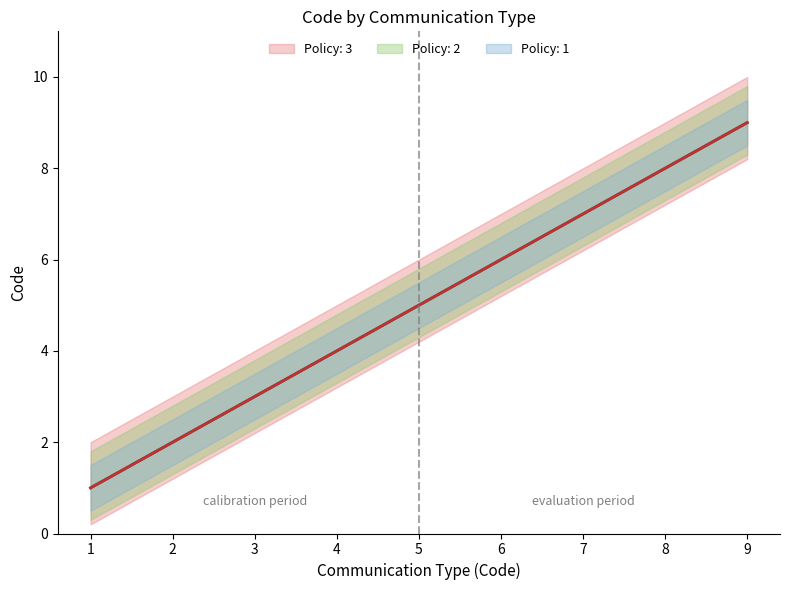

The Policy: 2 series shows 13 at 9. True or false?

False